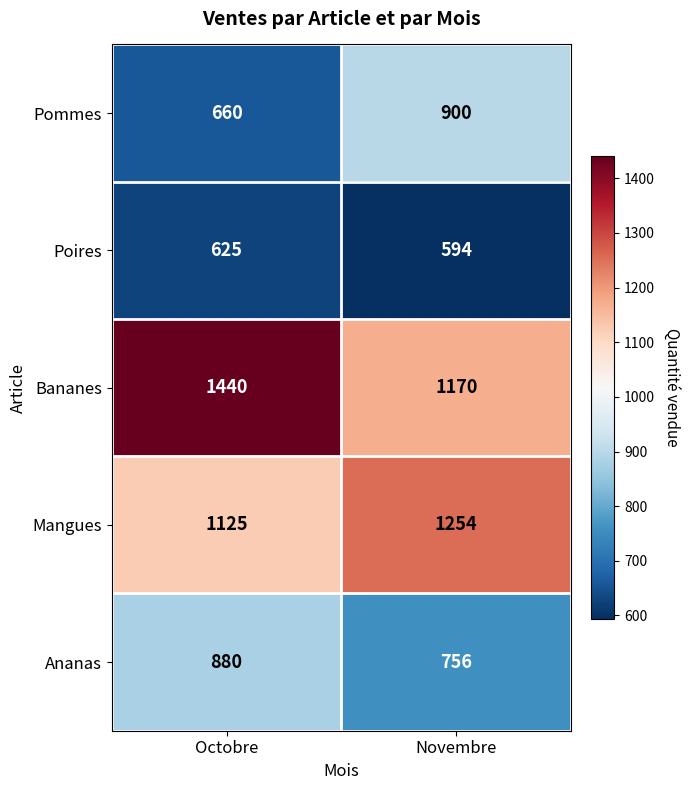

What is the sum of all Poires values?

1219